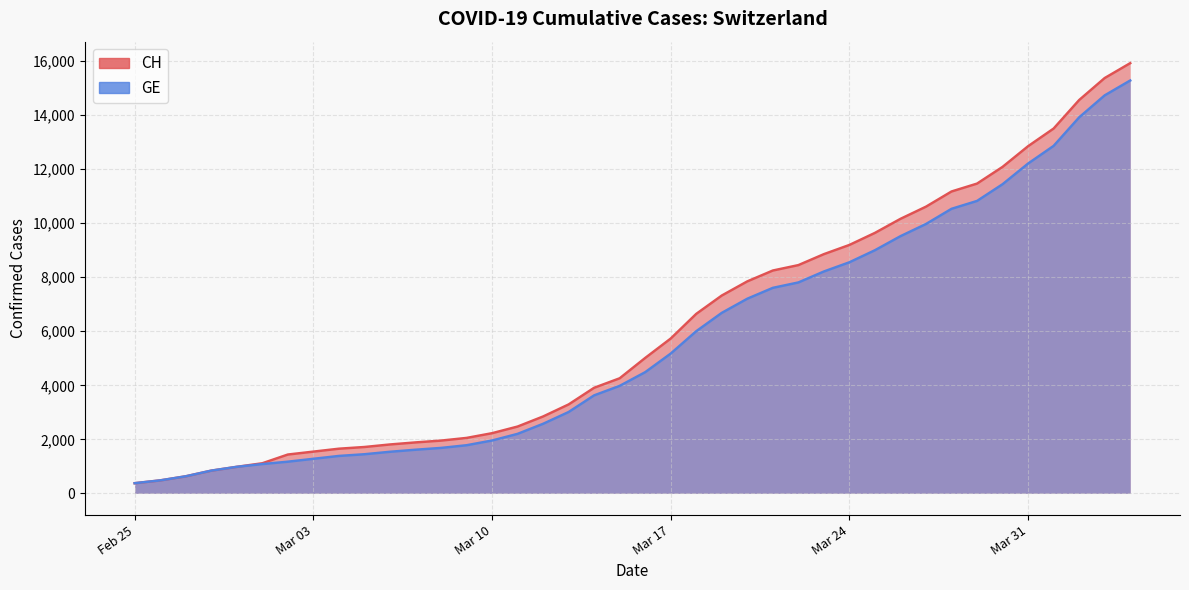

What are all the series names shown in the legend?

CH, GE